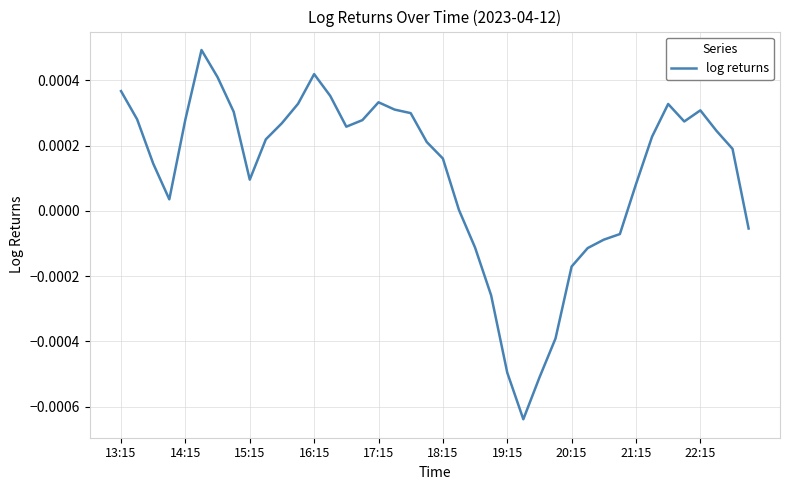

Does the chart have visible grid lines?

Yes